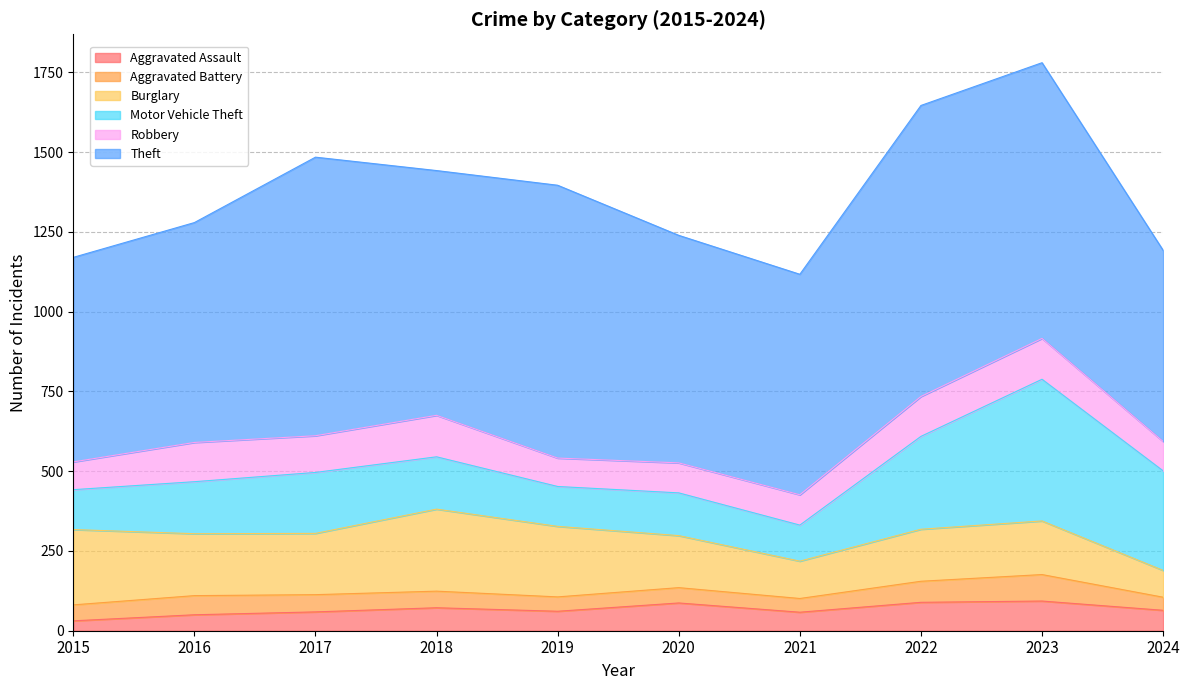

In Motor Vehicle Theft, how many points are lower than both neighbors (excluding endpoints)?

2